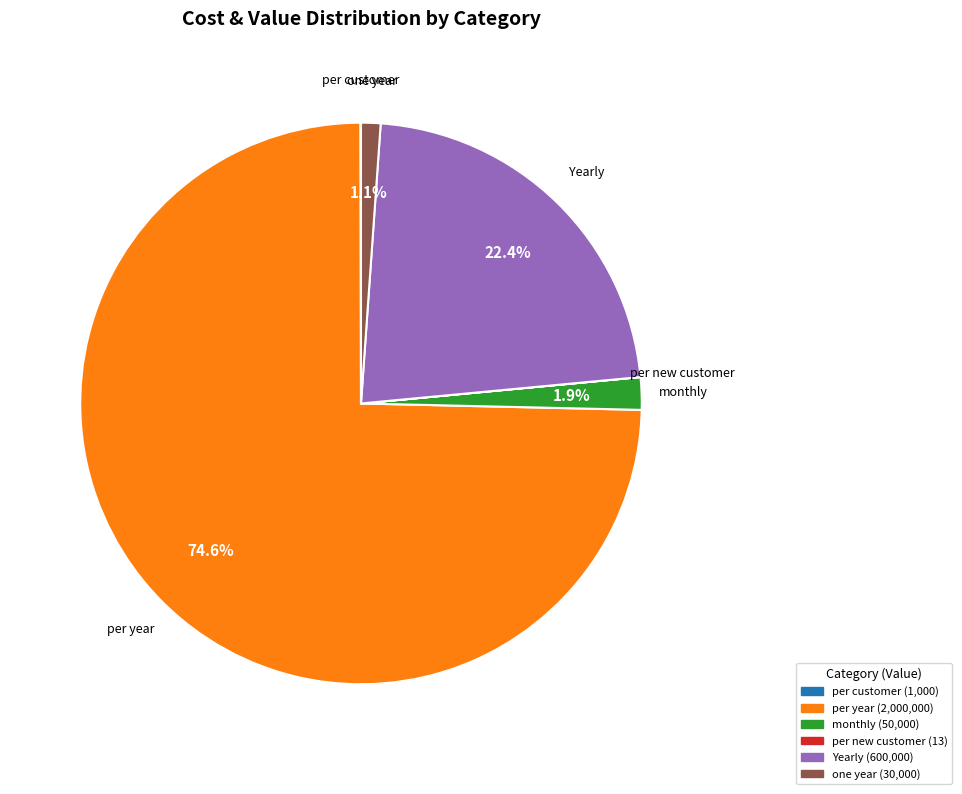

What percentage do per year and monthly together represent?

76.5%